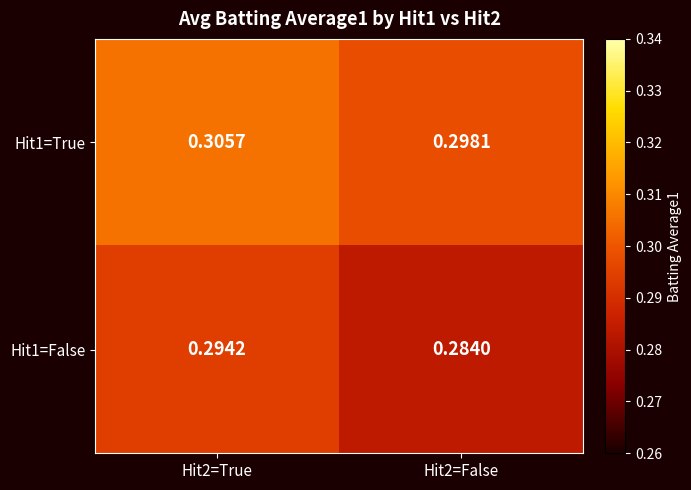

Between Hit2=True and Hit2=False, which is larger?

Hit2=True